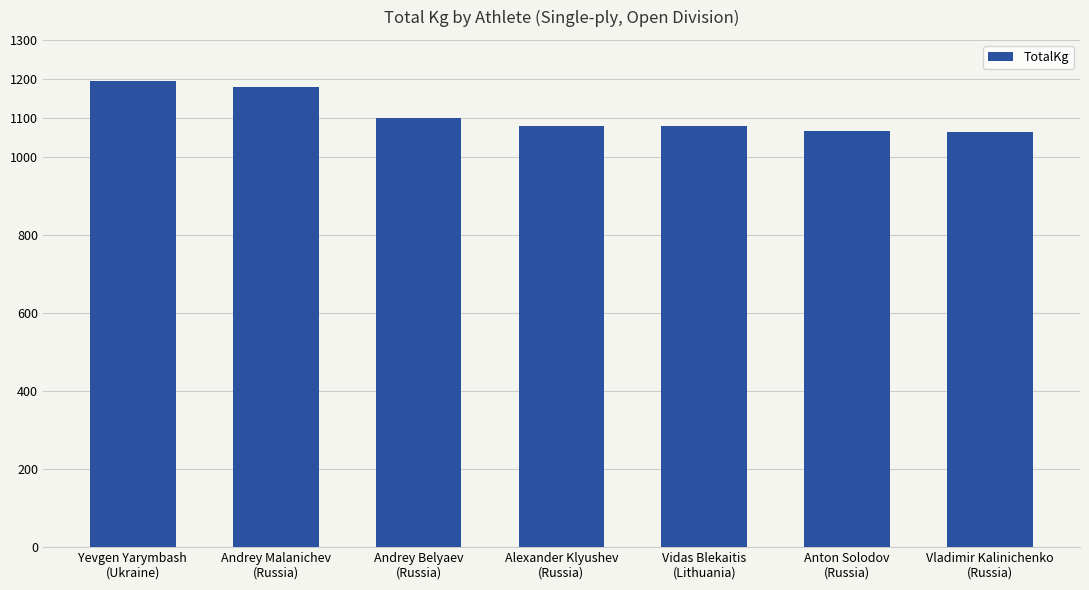

What is the difference between the maximum and minimum values?

130.0